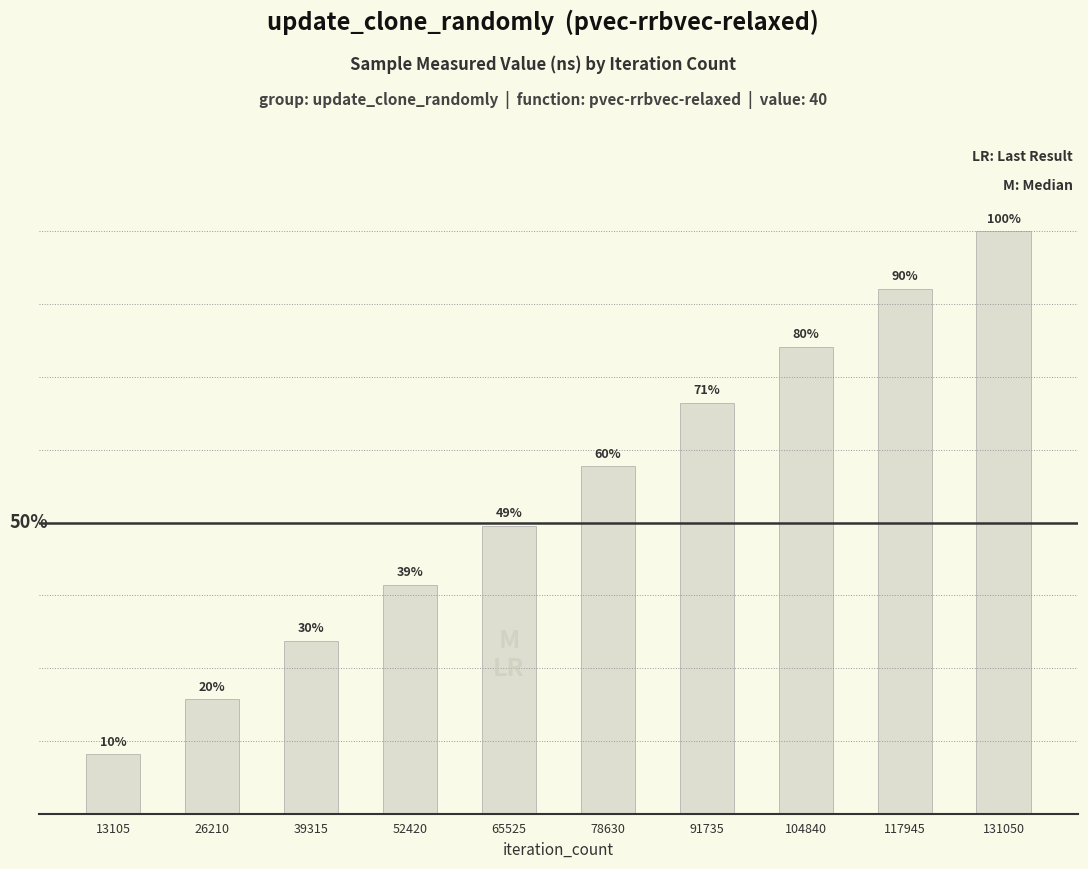

What is the change in value from 65525 to 131050?

+391677090